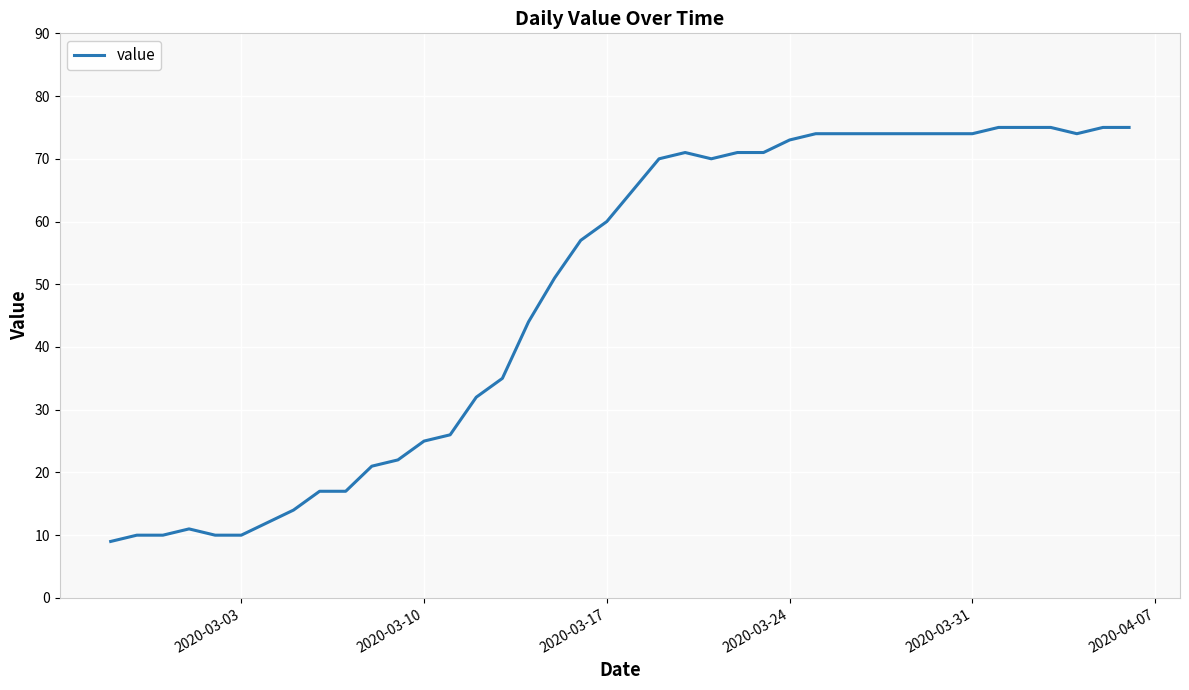

What is the maximum value shown in the chart?

75